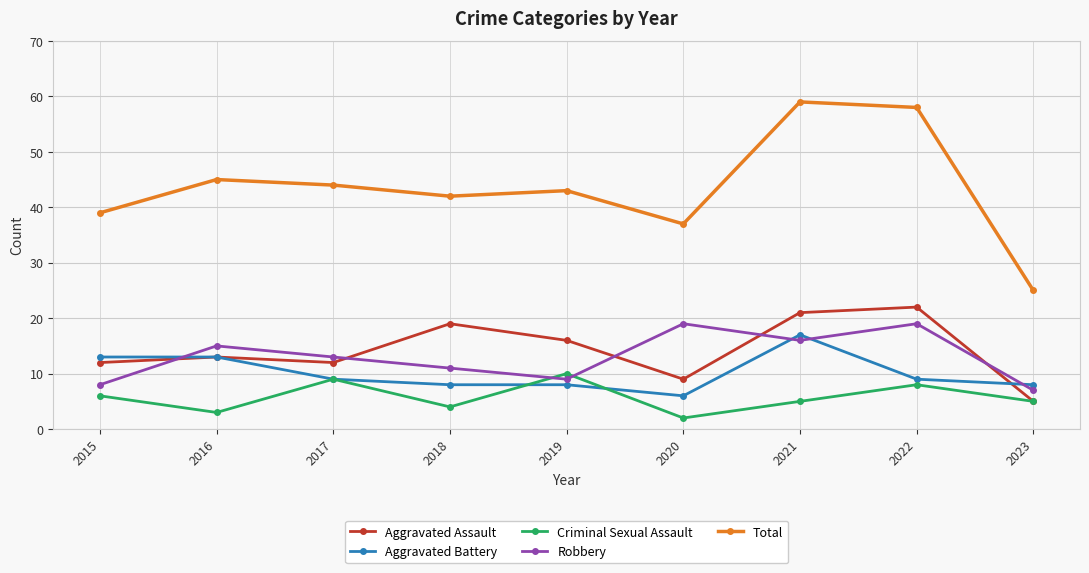

Reading left to right, transcribe all the data shown in this chart.

Aggravated Assault: 2015=12	2016=13	2017=12	2018=19	2019=16	2020=9	2021=21	2022=22	2023=5
Aggravated Battery: 2015=13	2016=13	2017=9	2018=8	2019=8	2020=6	2021=17	2022=9	2023=8
Criminal Sexual Assault: 2015=6	2016=3	2017=9	2018=4	2019=10	2020=2	2021=5	2022=8	2023=5
Robbery: 2015=8	2016=15	2017=13	2018=11	2019=9	2020=19	2021=16	2022=19	2023=7
Total: 2015=39	2016=45	2017=44	2018=42	2019=43	2020=37	2021=59	2022=58	2023=25